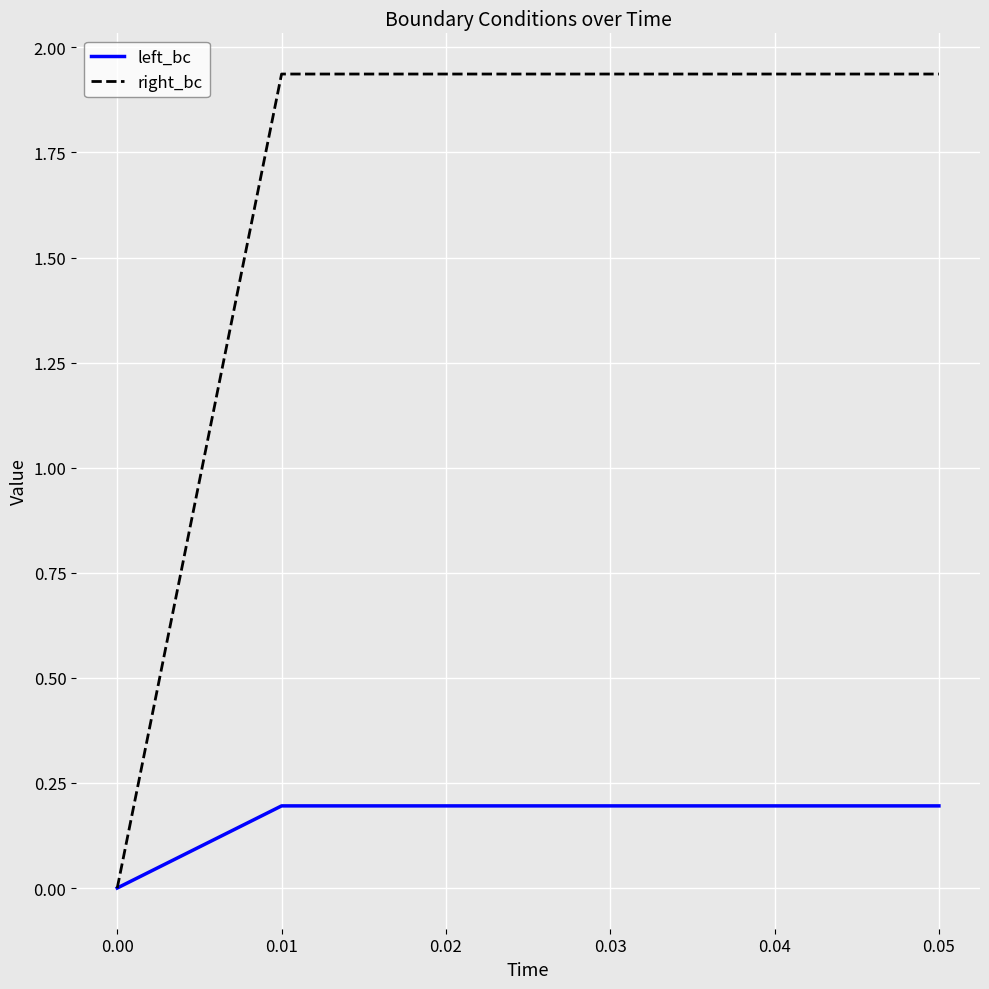

The left_bc series shows -0.1 at 0.00. True or false?

False